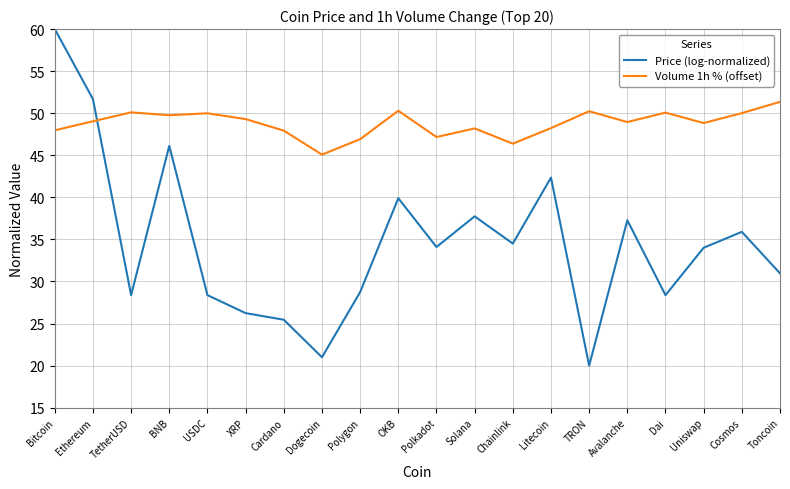

What is the minimum value shown in the chart?

20.0